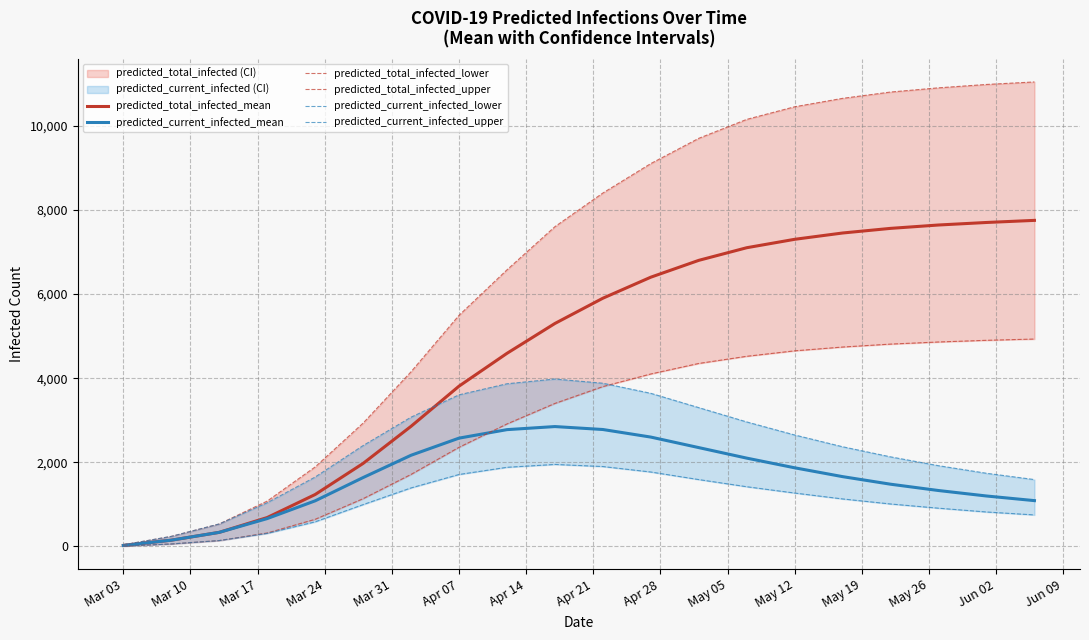

What are all the series names shown in the legend?

predicted_total_infected_mean, predicted_current_infected_mean, predicted_total_infected_lower, predicted_total_infected_upper, predicted_current_infected_lower, predicted_current_infected_upper